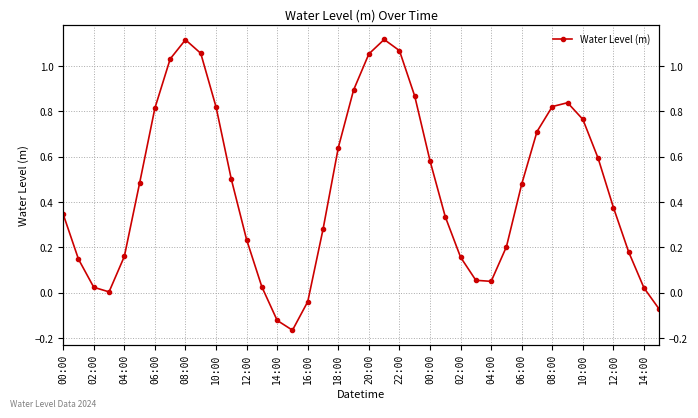

What is the greatest value displayed?

1.1